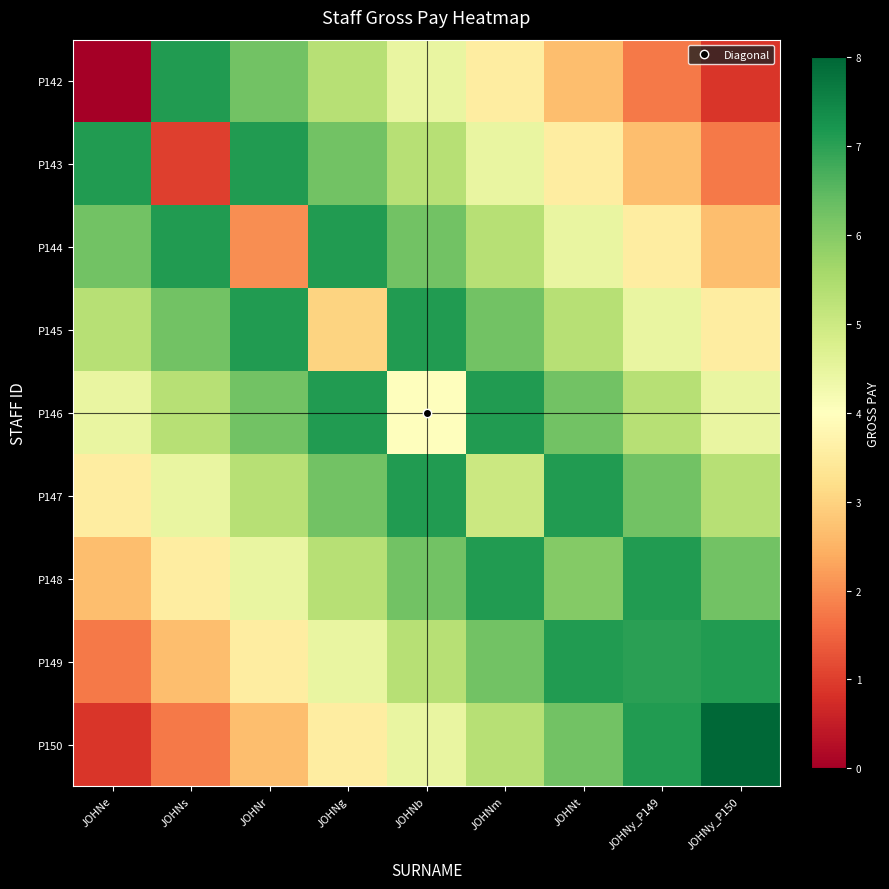

How many distinct data groups are displayed?

9